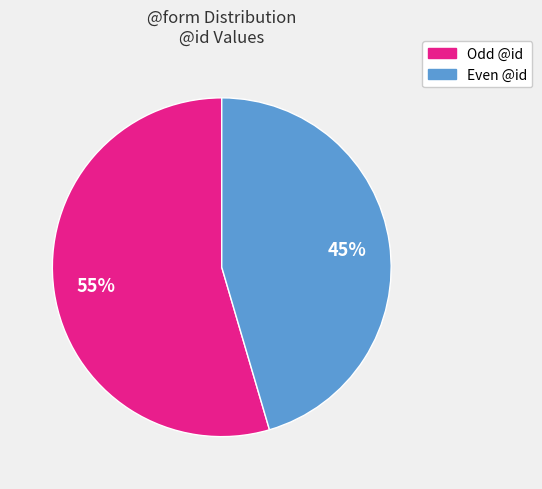

Is there any slice that represents more than half of the pie?

Yes